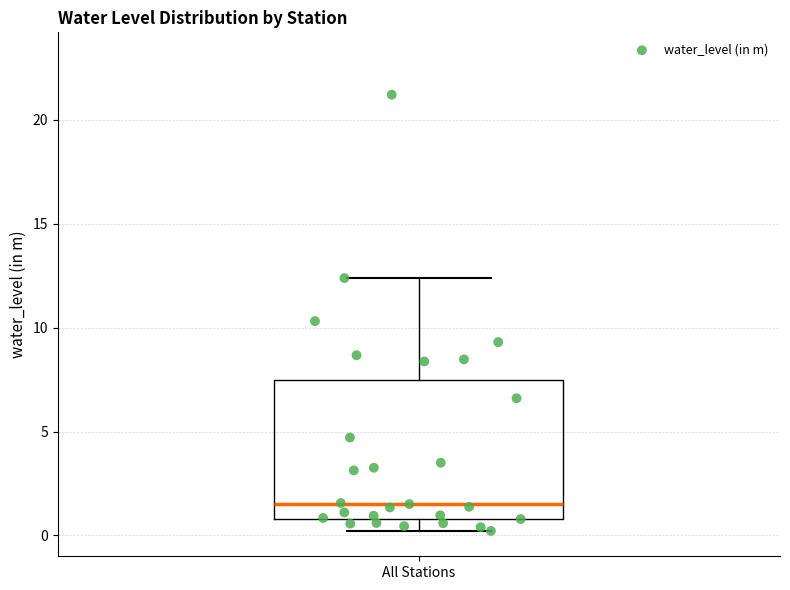

Read this box plot against the y-axis: the position of the median line, the range covered by the box, and the ends of both whiskers. The values are not printed on the chart, so give them approximately, as read against the axis.

median 1.5, box 1.0 to 7.5, whiskers 0.0 to 12.5